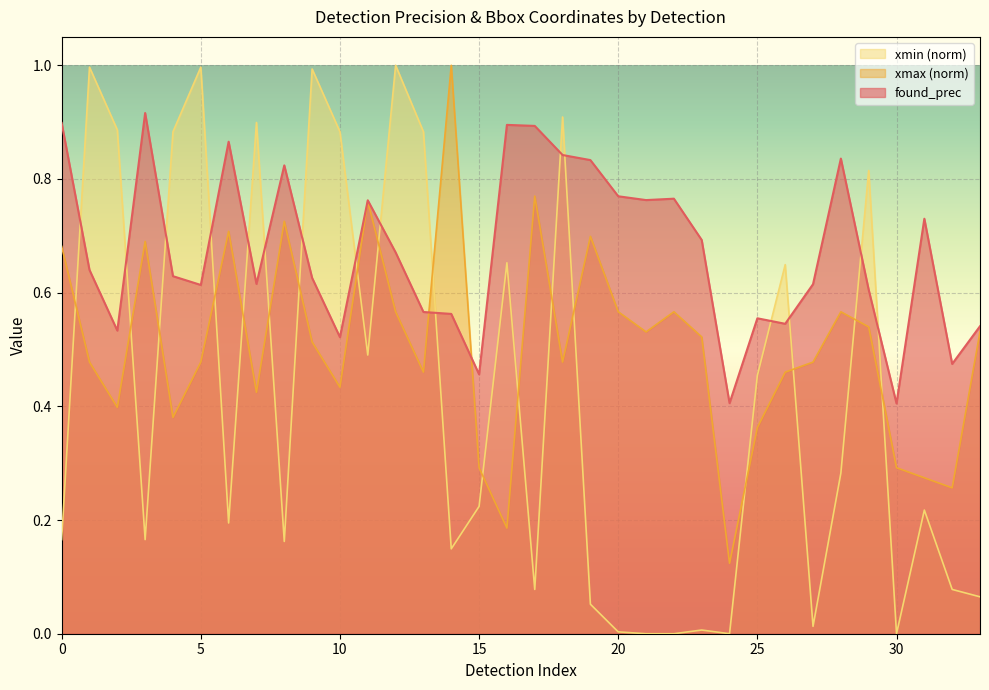

Is the value of found_prec at 0 greater than the value of xmin at 4?

Yes